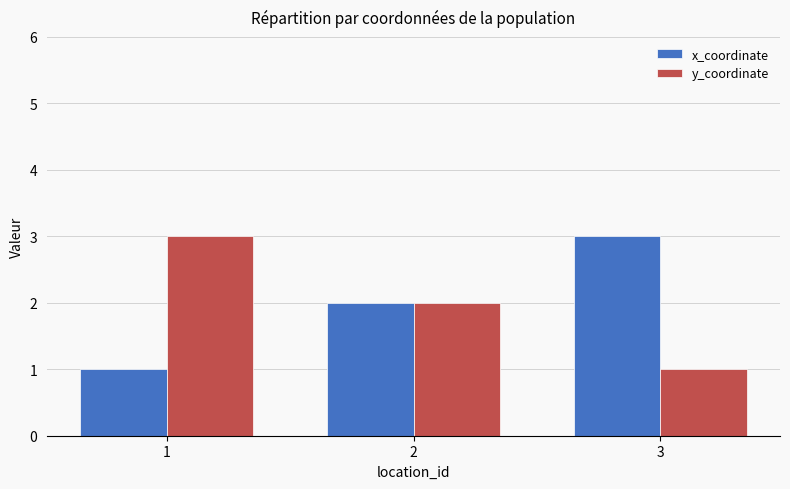

The y_coordinate series shows 1 at 3. True or false?

True